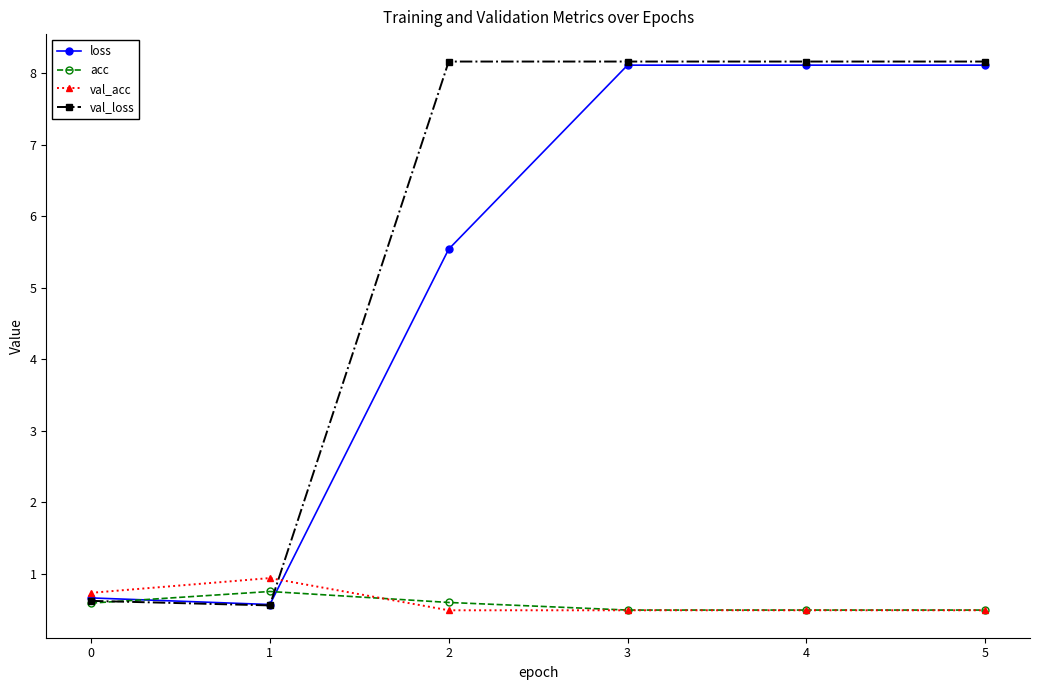

Where is the first local maximum for val_acc?

1